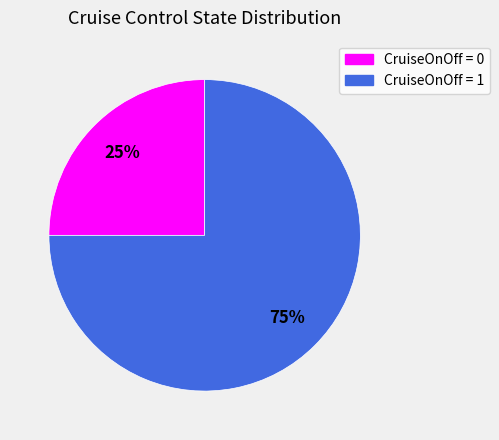

Combined, do CruiseOnOff = 0 and CruiseOnOff = 1 account for over 50%?

Yes